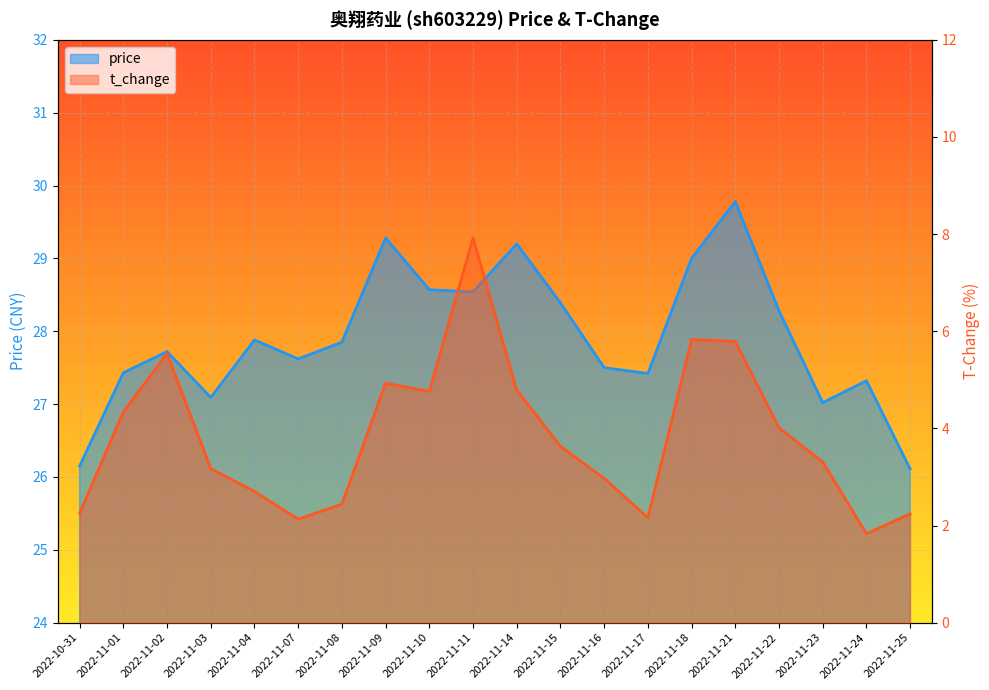

True or false: t_change and price intersect in this chart.

False